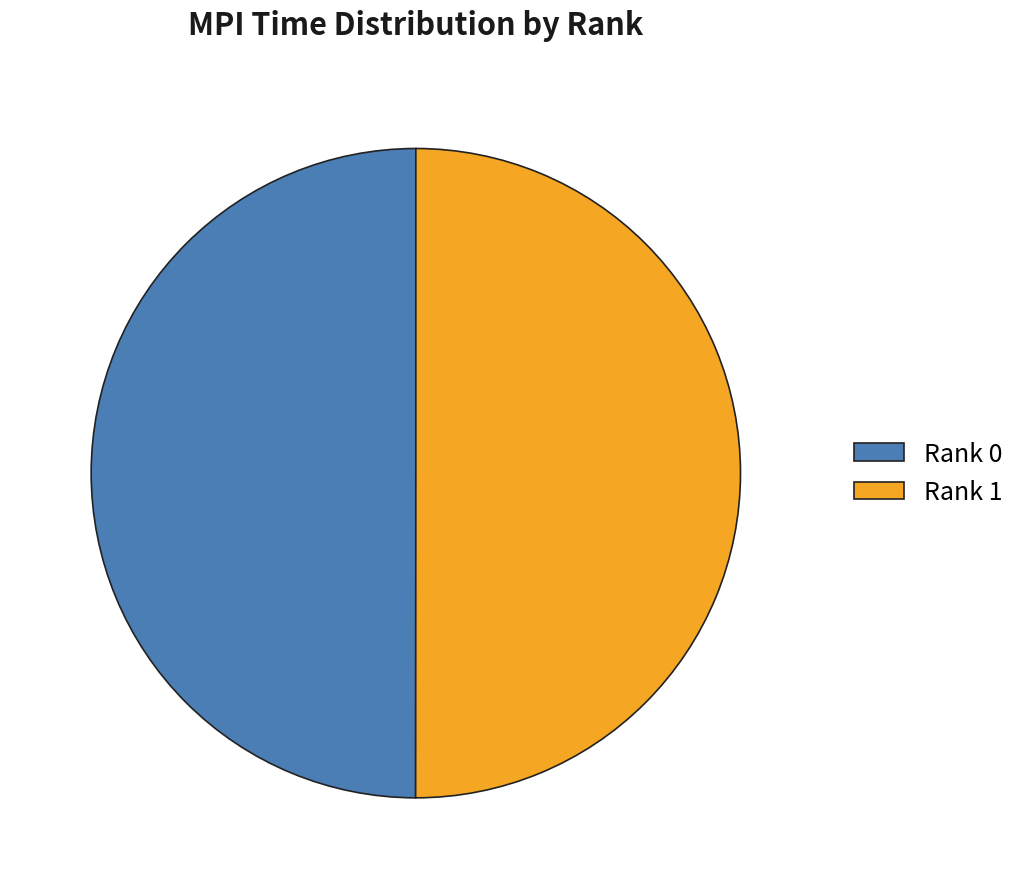

The Rank 1 slice represents 59% of the pie. True or false?

False